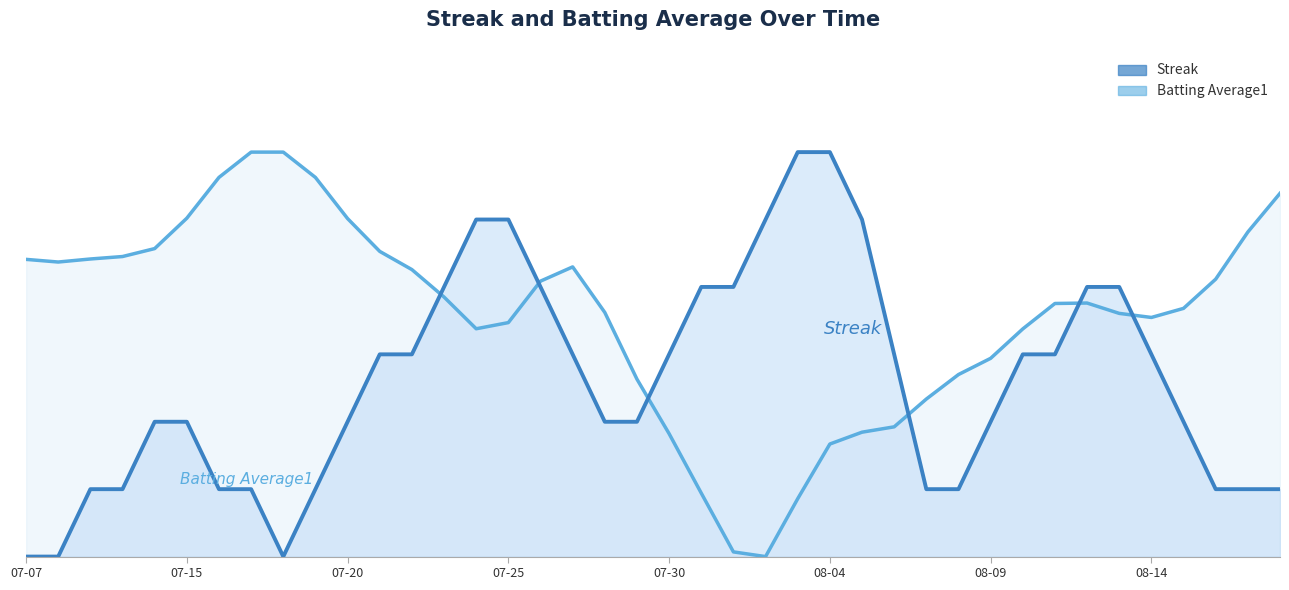

How many categories are shown in the chart?

40